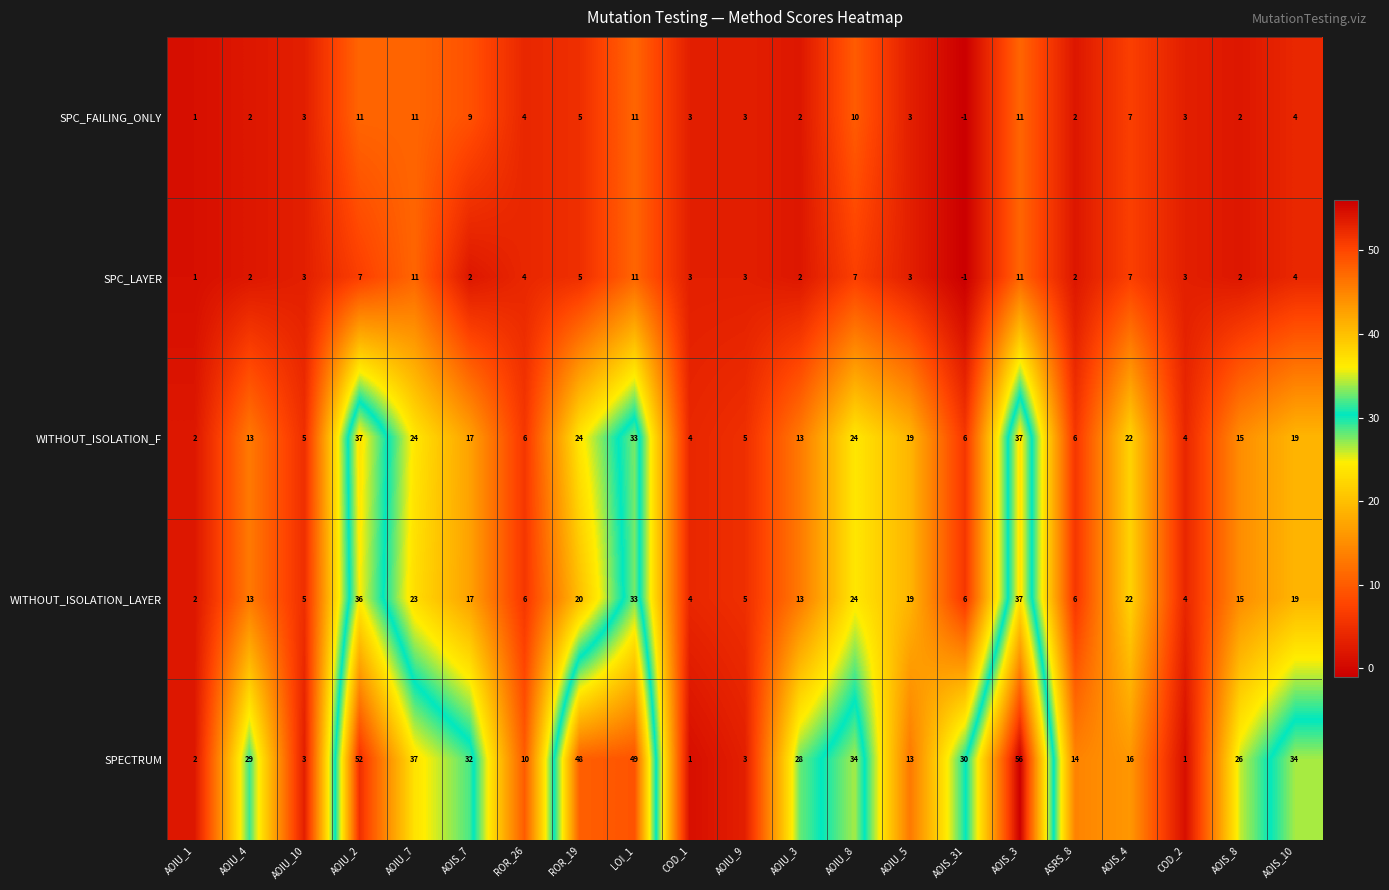

Between AOIU_3 and AOIU_5, which series saw the biggest shift?

SPECTRUM